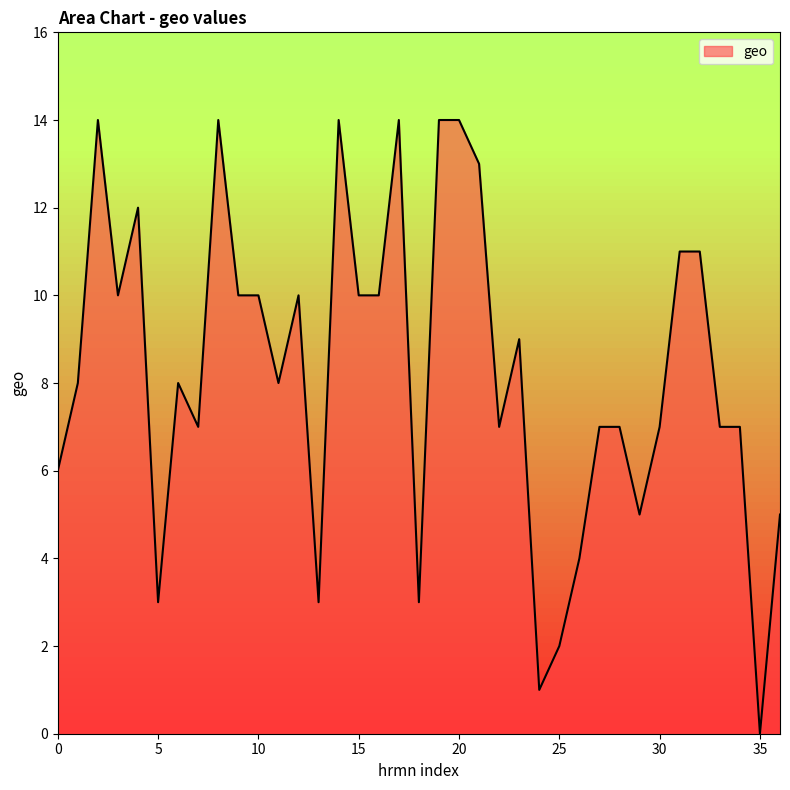

What is the maximum value shown in the chart?

14